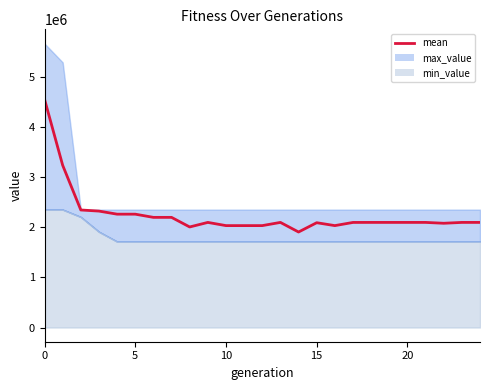

How many values exceed 2098565?

16